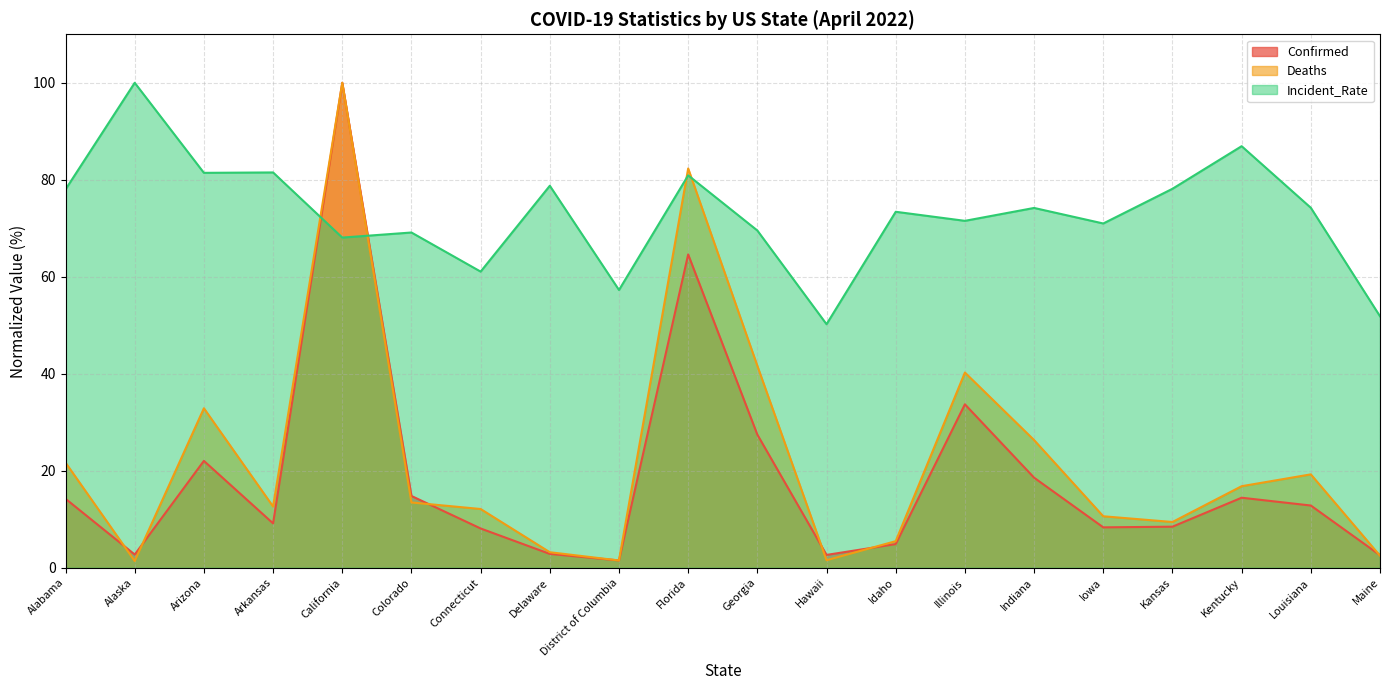

At which category is the sum across all series the highest?

California